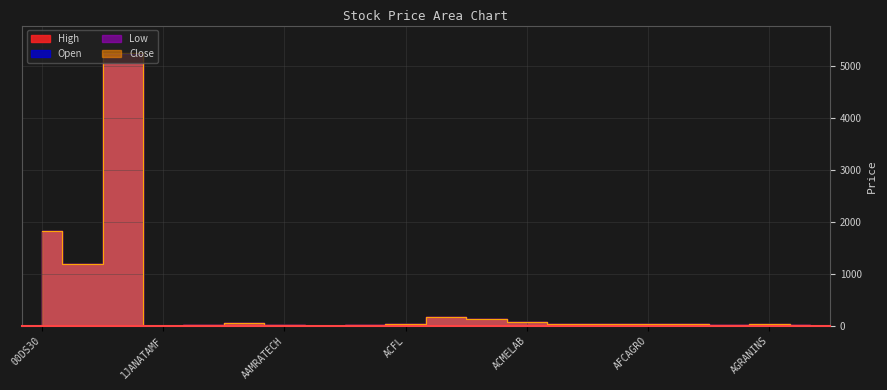

True or false: High and Close intersect in this chart.

False